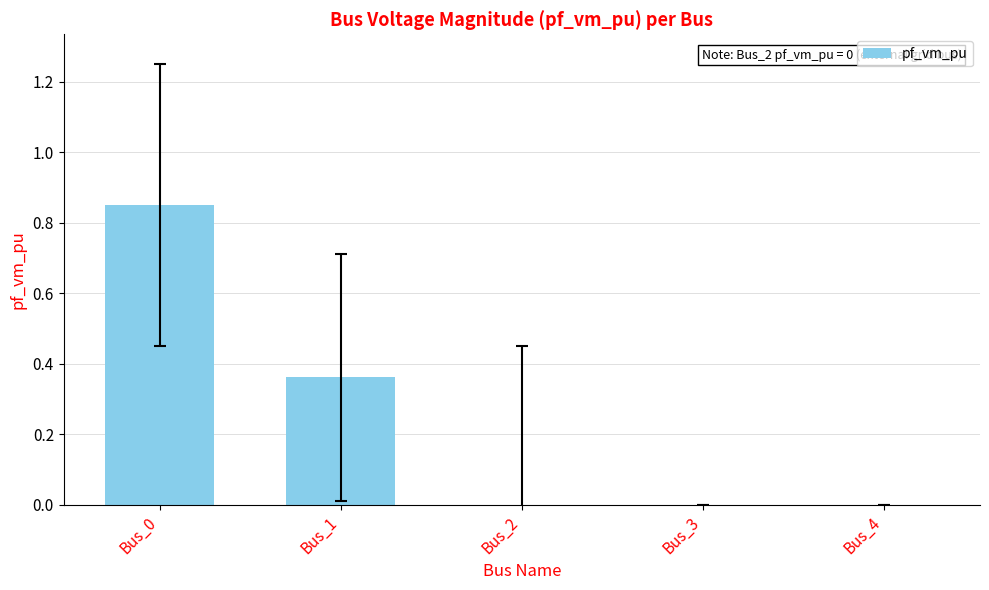

How many data points does each series have?

5